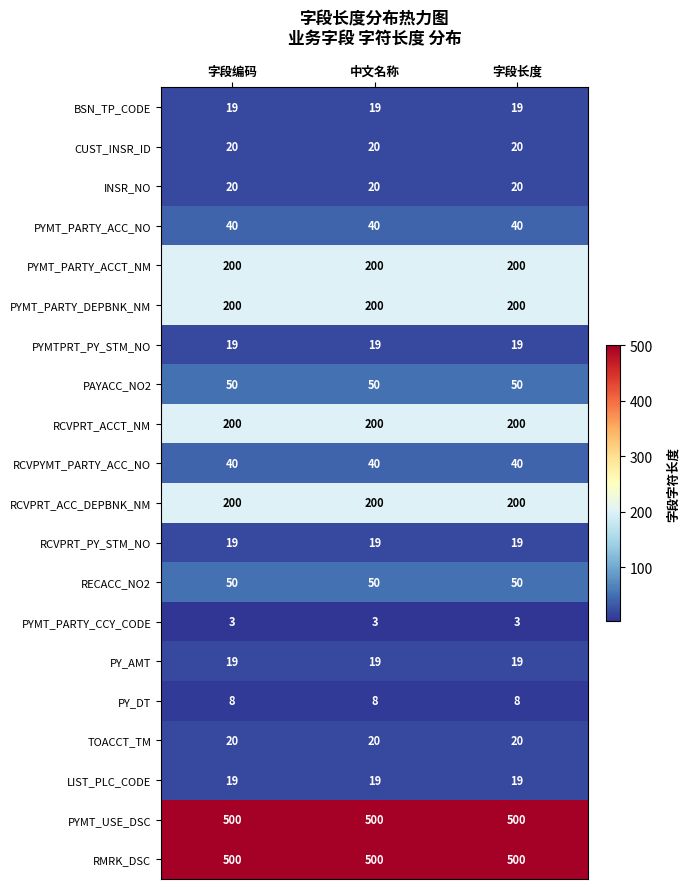

True or false: PY_DT has a value of 8 at 中文名称.

True